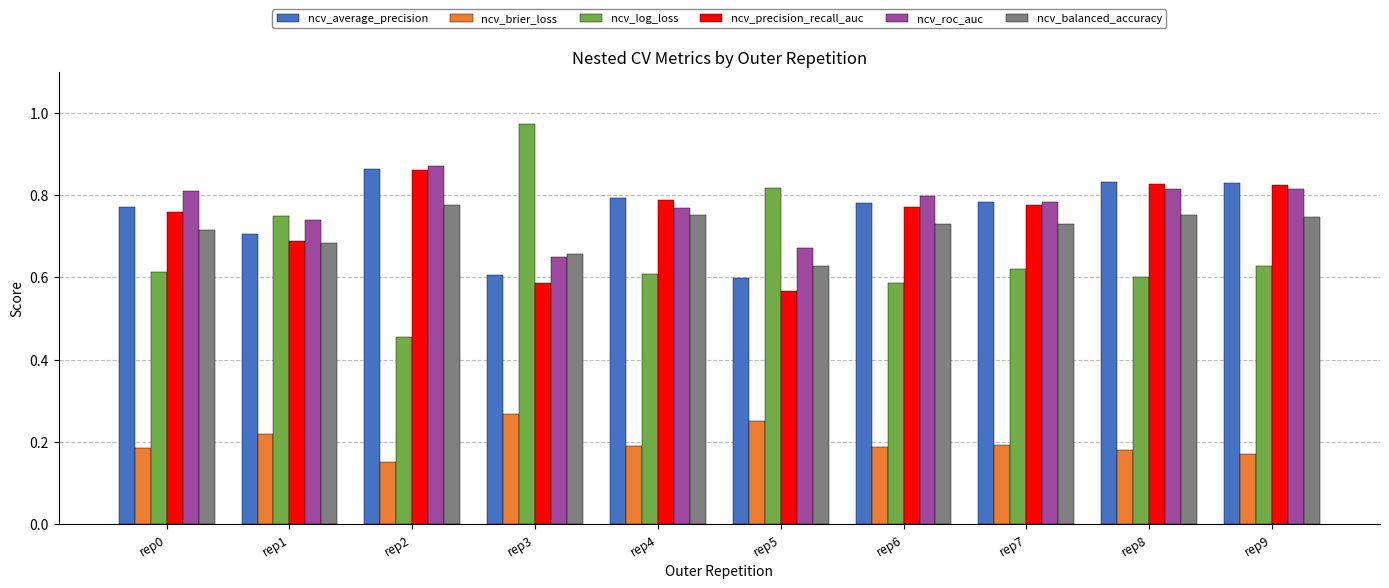

Which series changed the most between rep2 and rep7?

ncv_log_loss